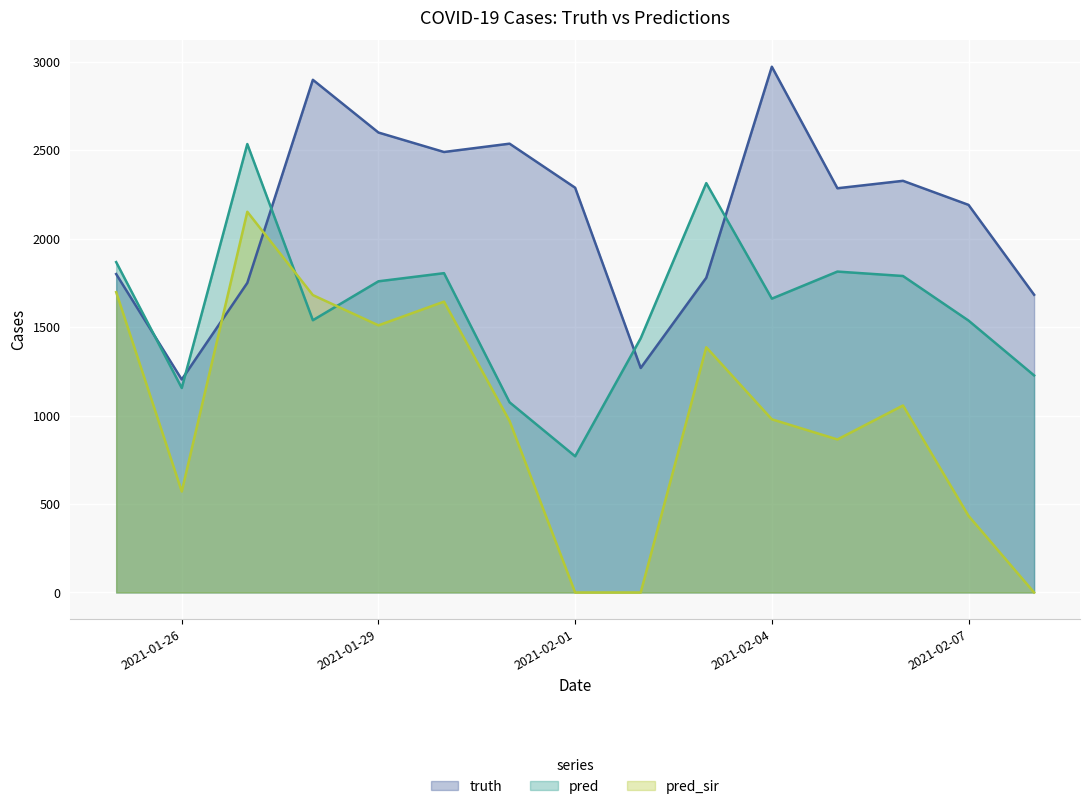

After their last crossing, which series has the higher values: truth or pred_sir?

truth